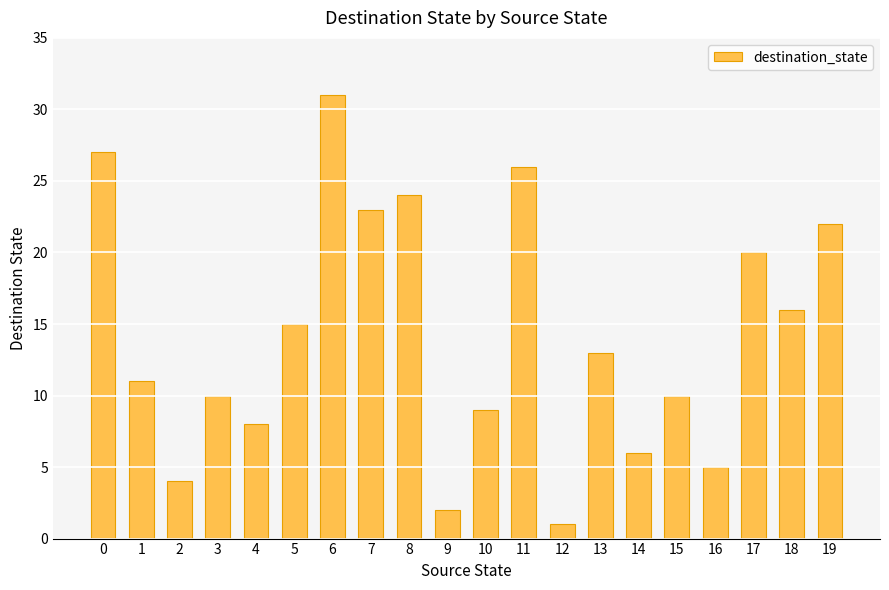

Is it true that the value at 19 is 8?

False